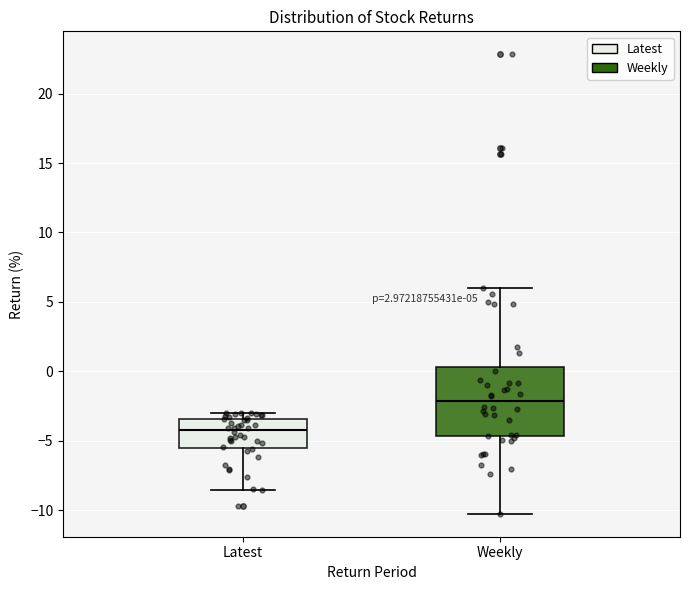

Which box has the lowest median line?

Latest